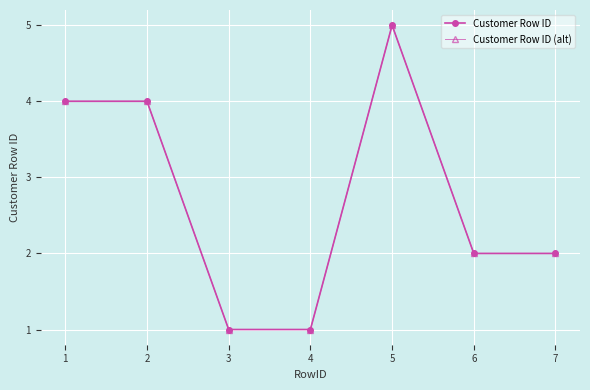

Which series has the largest total across all categories?

Customer Row ID